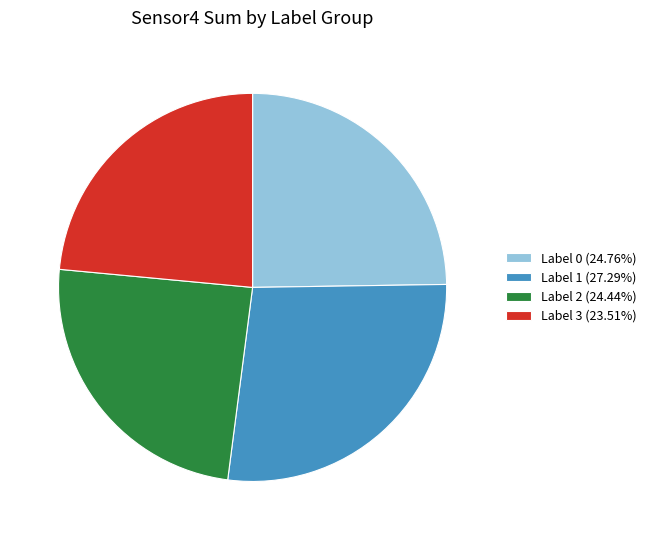

Is there any slice that represents more than half of the pie?

No